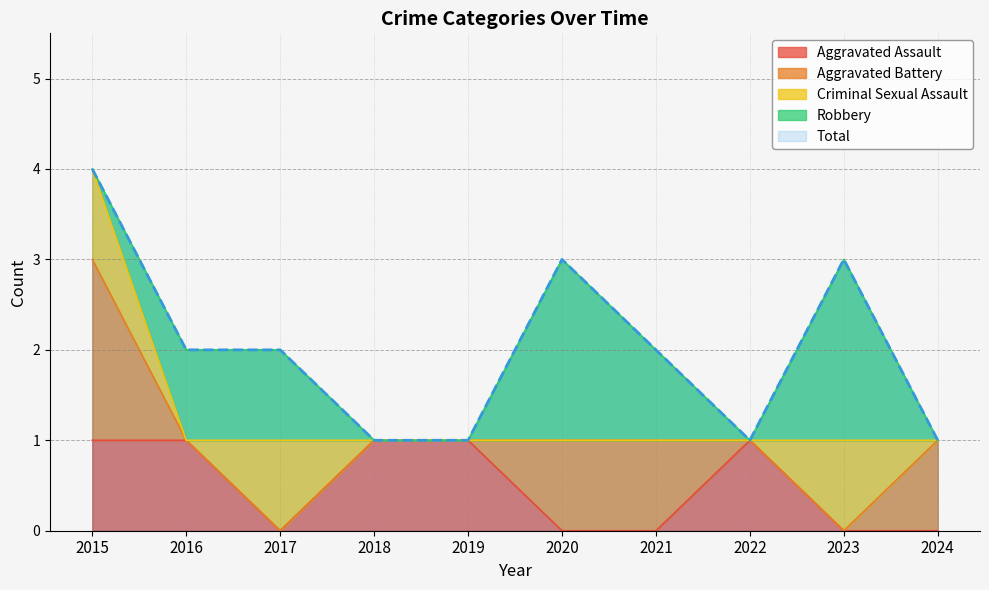

How many distinct data groups are displayed?

5